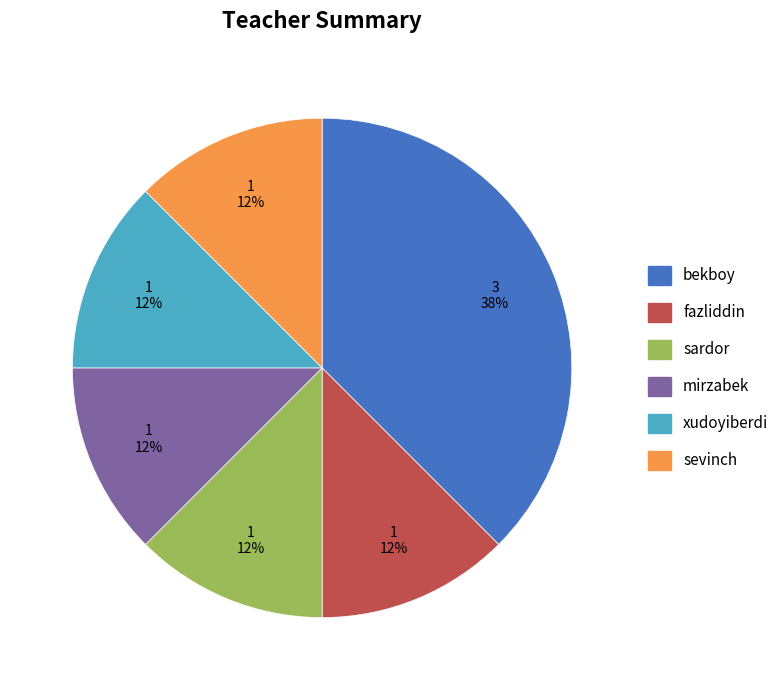

Which category has the biggest portion of the pie?

bekboy